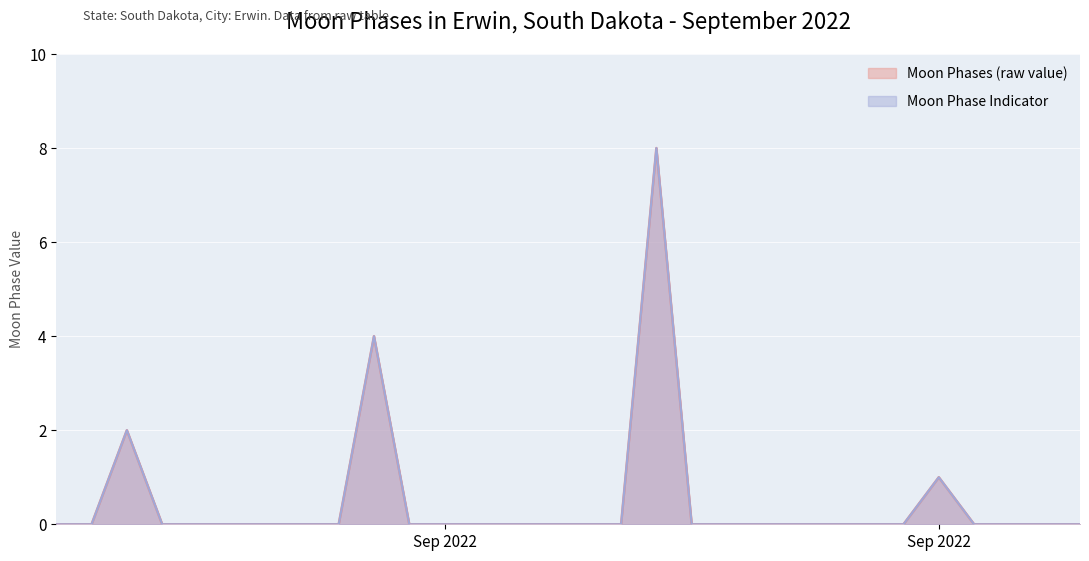

True or false: Moon Phases and Moon Phase Indicator cross at least once.

False